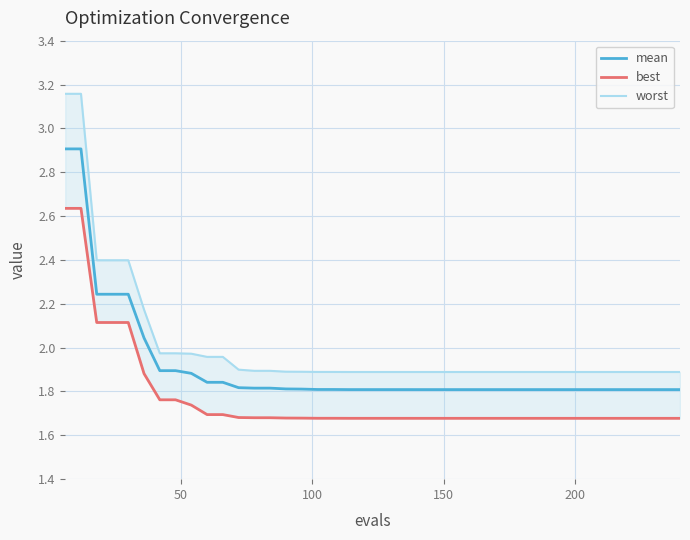

Is the value of worst at 10 greater than the value of mean at 34?

Yes